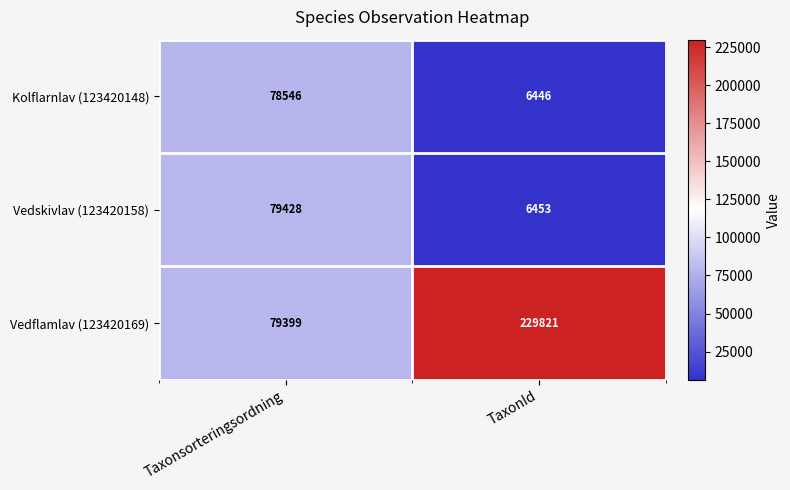

What is the spread (max minus min) of values at TaxonId?

223375